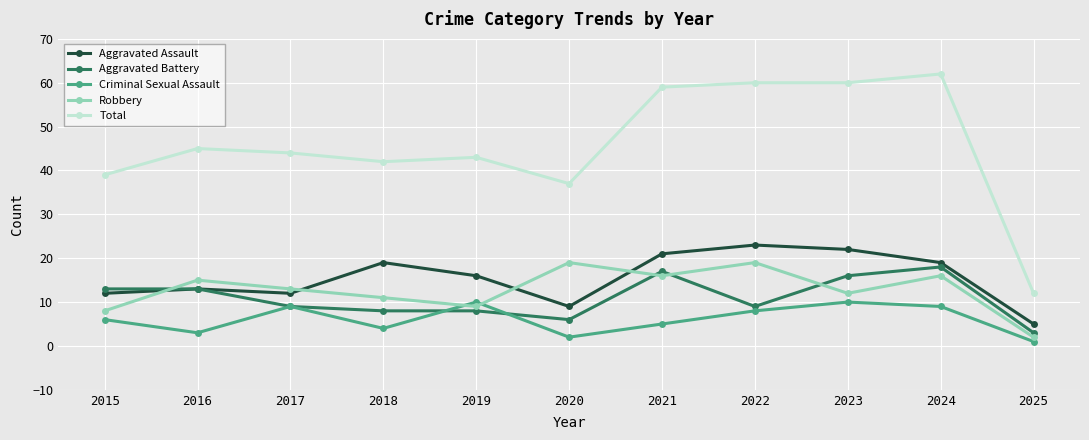

What is the sum of the Aggravated Battery values at 2020 and 2019?

14